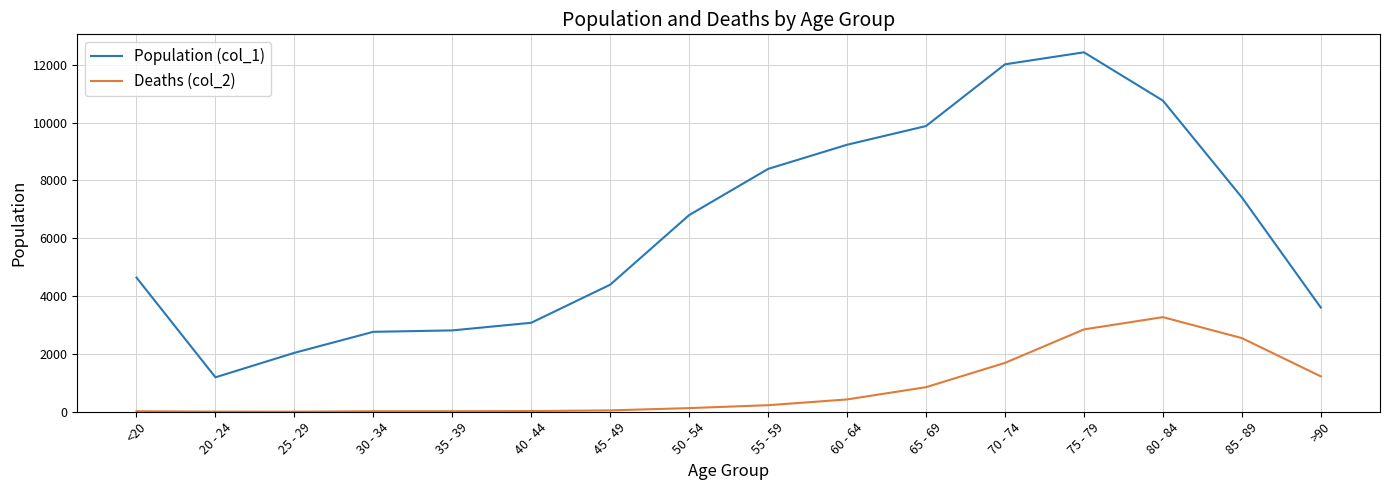

True or false: Deaths (col_2) and Population (col_1) intersect in this chart.

False